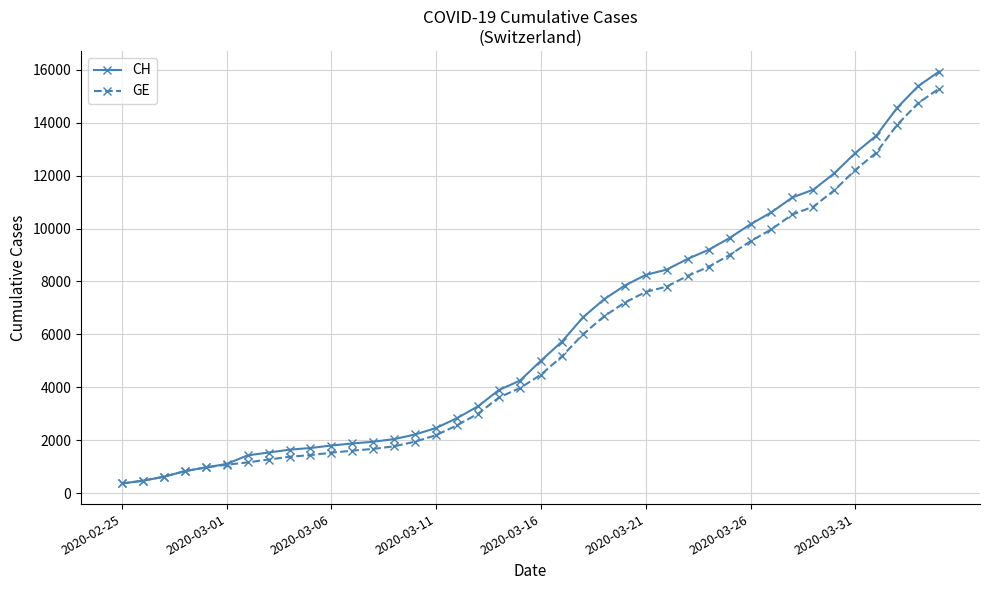

What is the minimum value for CH?

375